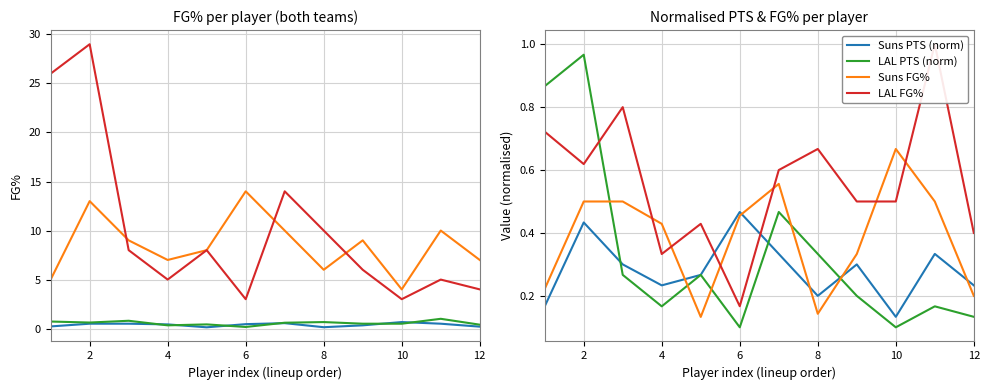

What value does the LAL FG% series have at 10?

0.5